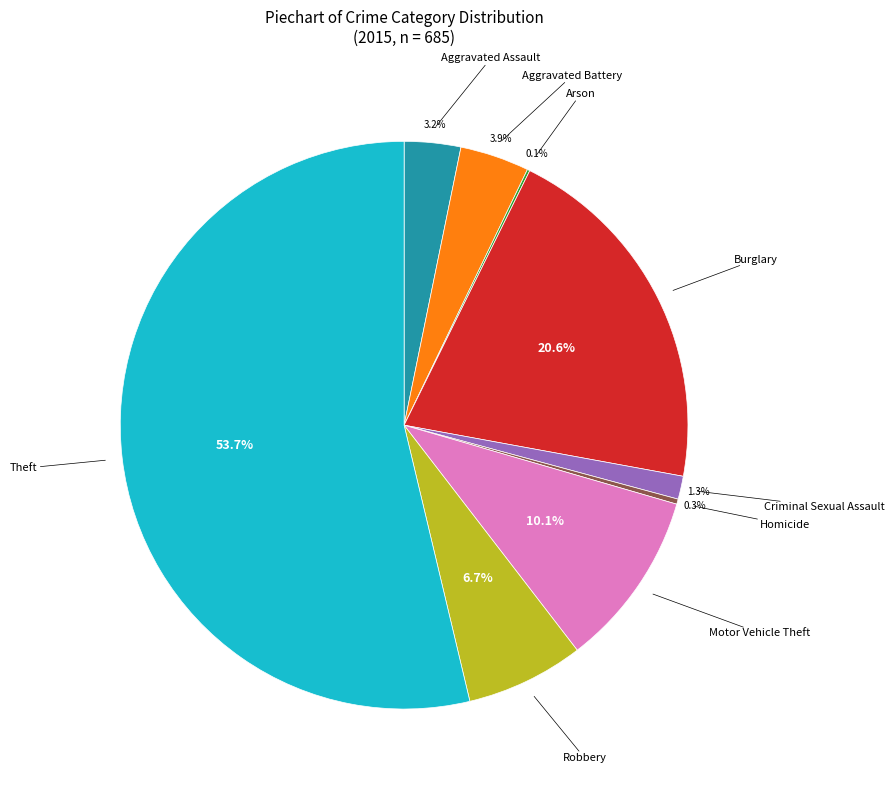

To the nearest percent, what is the average slice percentage?

11%